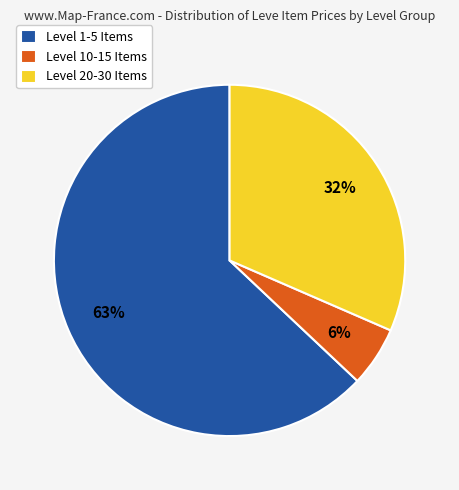

To the nearest percent, what is the average slice percentage?

33%